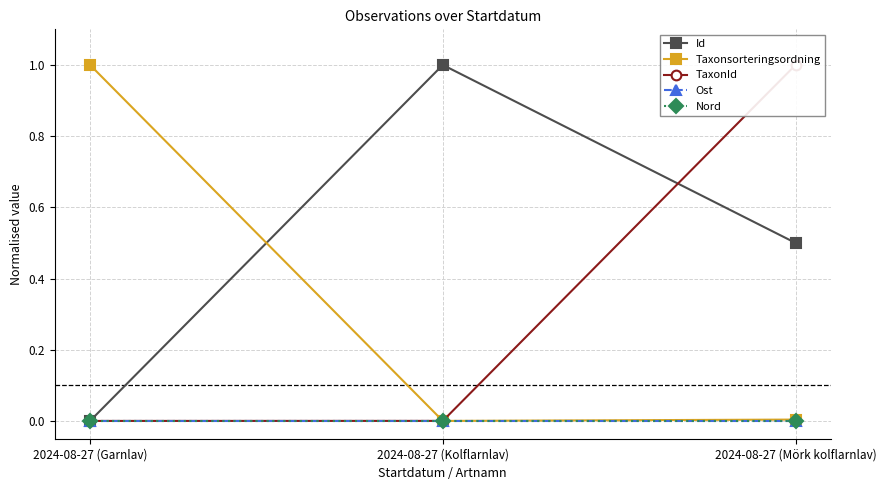

Does the chart display data point markers on the line(s)?

Yes